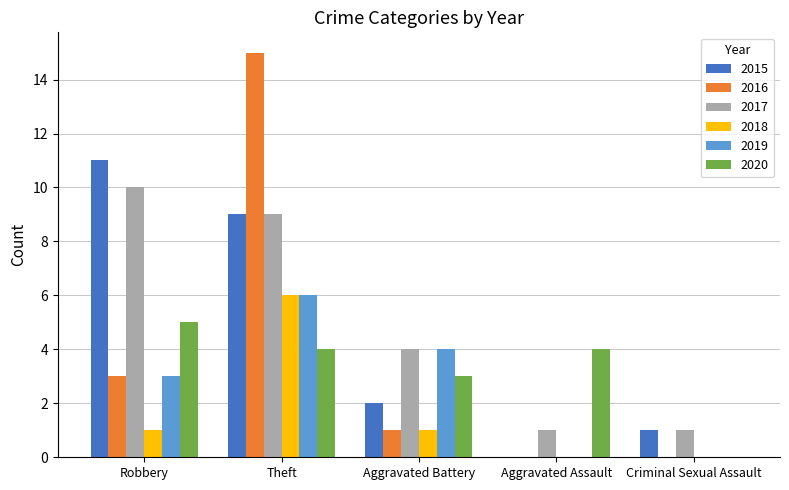

Which series has the largest total across all categories?

2017